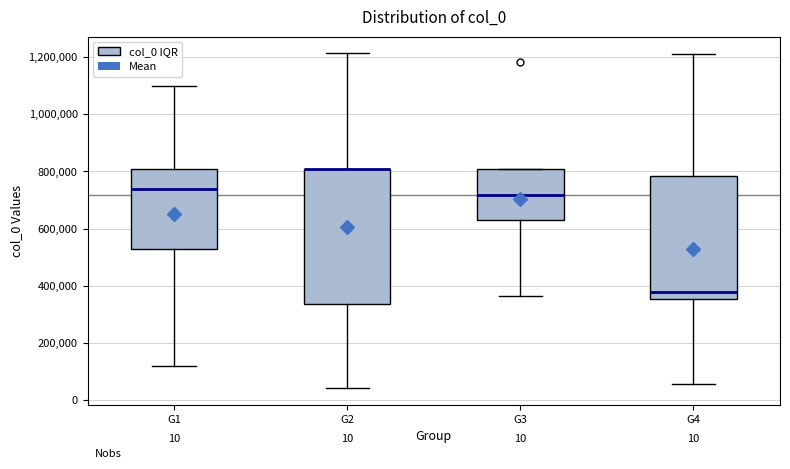

Reading left to right, transcribe this box plot: for each box, give where its median line is, the range the box spans, and where its two whiskers end, as read against the y-axis. The values are not printed on the chart, so give them approximately, as read against the axis.

G1: median 740000, box 520000 to 800000, whiskers 120000 to 1100000
G2: median 800000 (drawn on the box's upper edge), box 340000 to 800000, whiskers 40000 to 1220000
G3: median 720000, box 640000 to 800000, whiskers 360000 to 800000
G4: median 380000, box 360000 to 780000, whiskers 60000 to 1220000